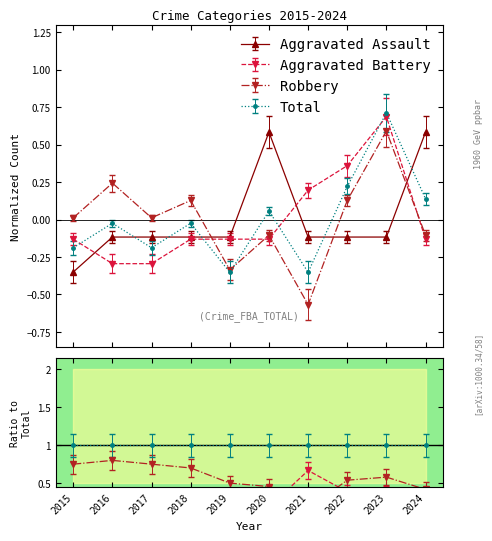

Which series has the largest total across all categories?

Aggravated Battery